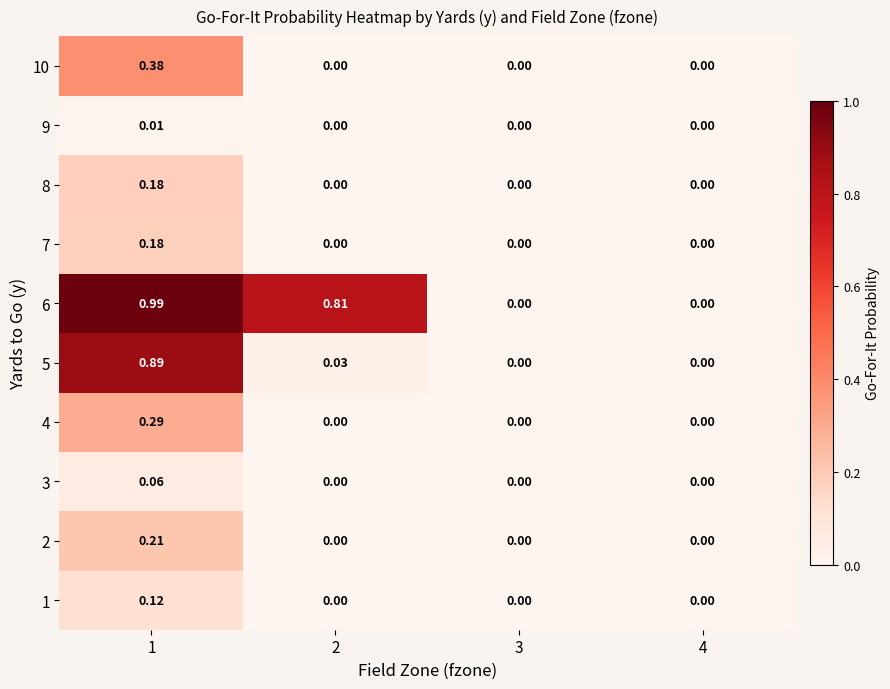

At which category is the sum across all series the highest?

1